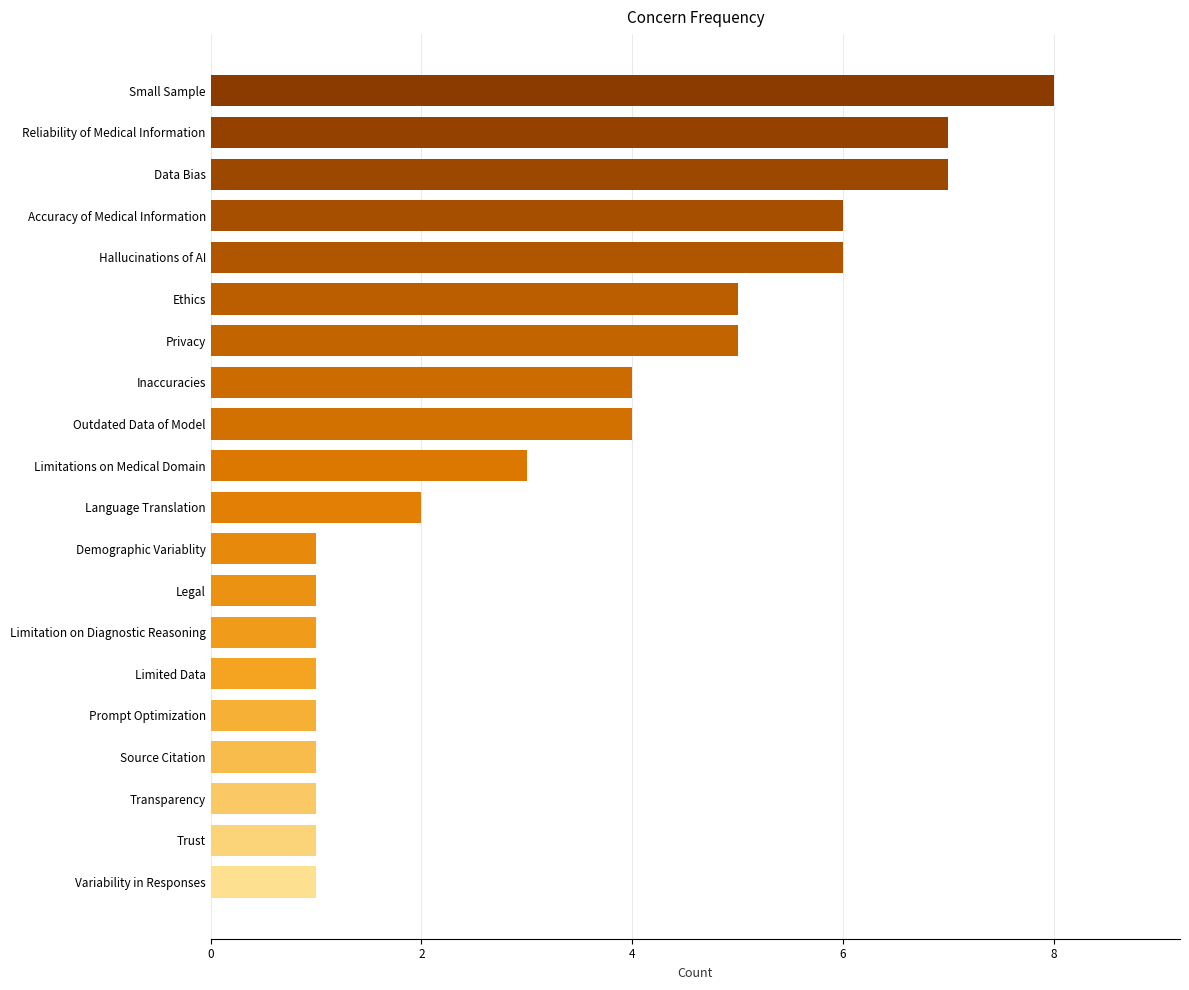

Reading top to bottom, transcribe all the data shown in this chart.

Small Sample=8	Reliability of Medical Information=7	Data Bias=7	Accuracy of Medical Information=6	Hallucinations of AI=6	Ethics=5	Privacy=5	Inaccuracies=4	Outdated Data of Model=4	Limitations on Medical Domain=3	Language Translation=2	Demographic Variablity=1	Legal=1	Limitation on Diagnostic Reasoning=1	Limited Data=1	Prompt Optimization=1	Source Citation=1	Transparency=1	Trust=1	Variability in Responses=1